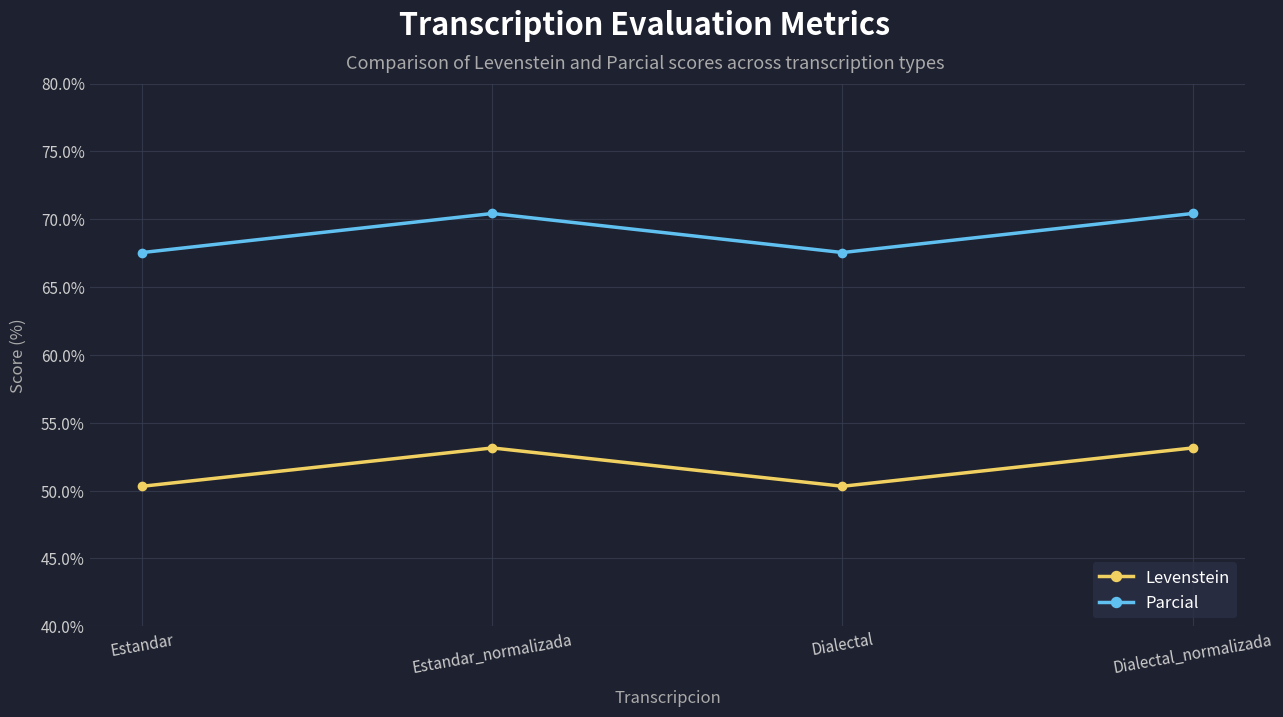

True or false: Levenstein and Parcial cross at least once.

False